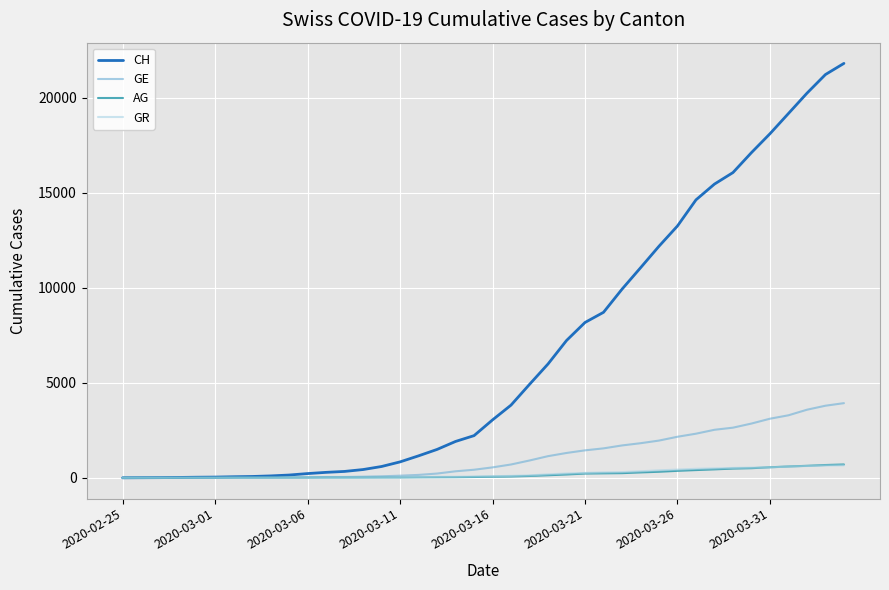

What is the highest value of the CH series?

21804